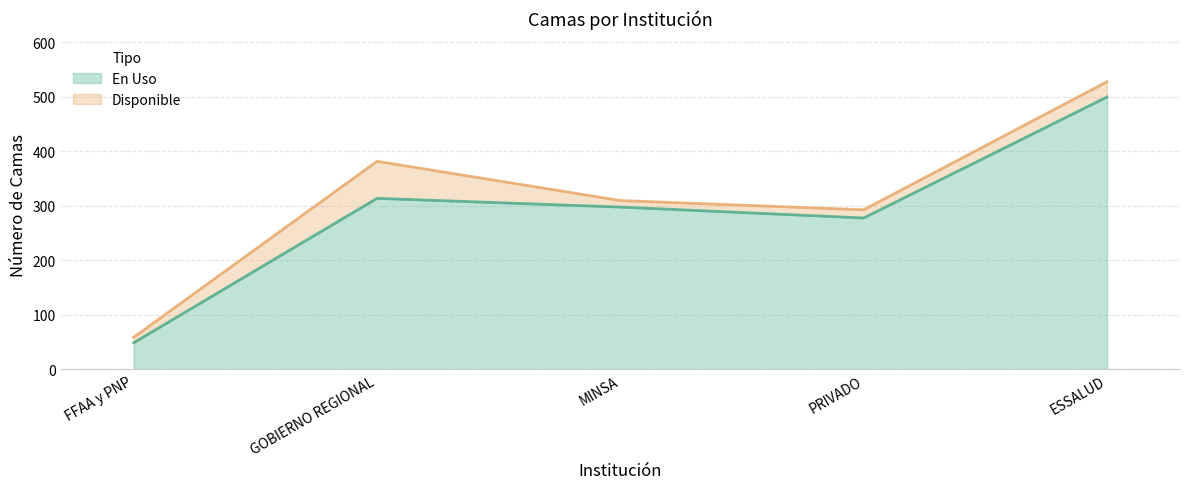

Approximately how many times larger is the value at FFAA y PNP compared to PRIVADO?

0.2